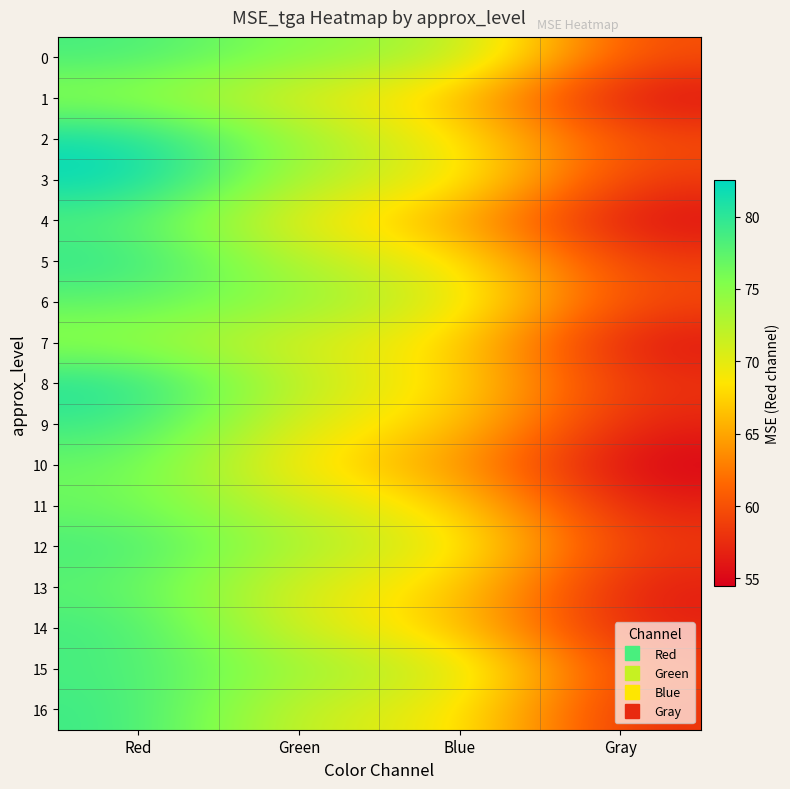

Count the number of categories in the chart.

4